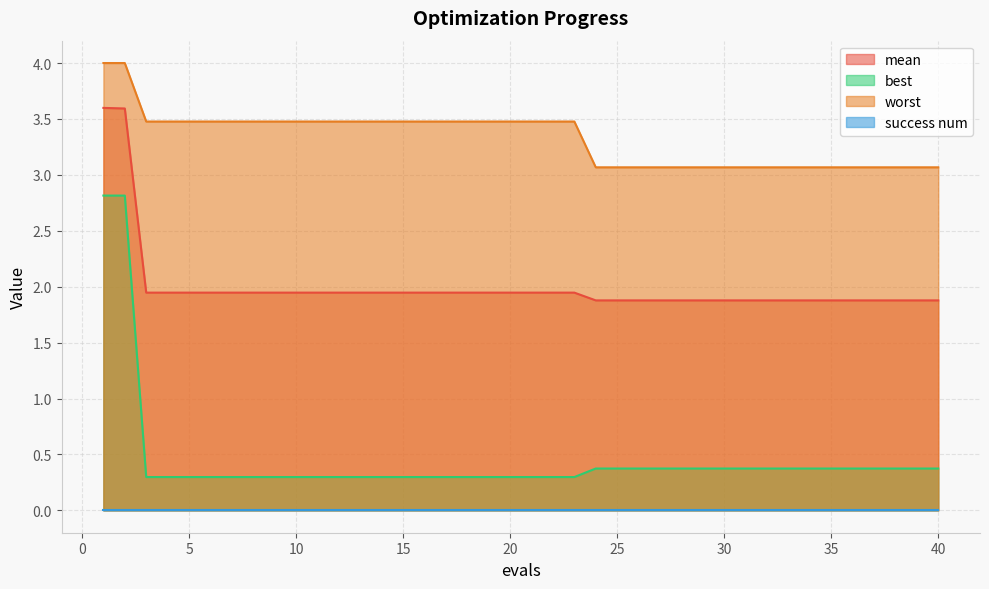

Count the number of categories in the chart.

40